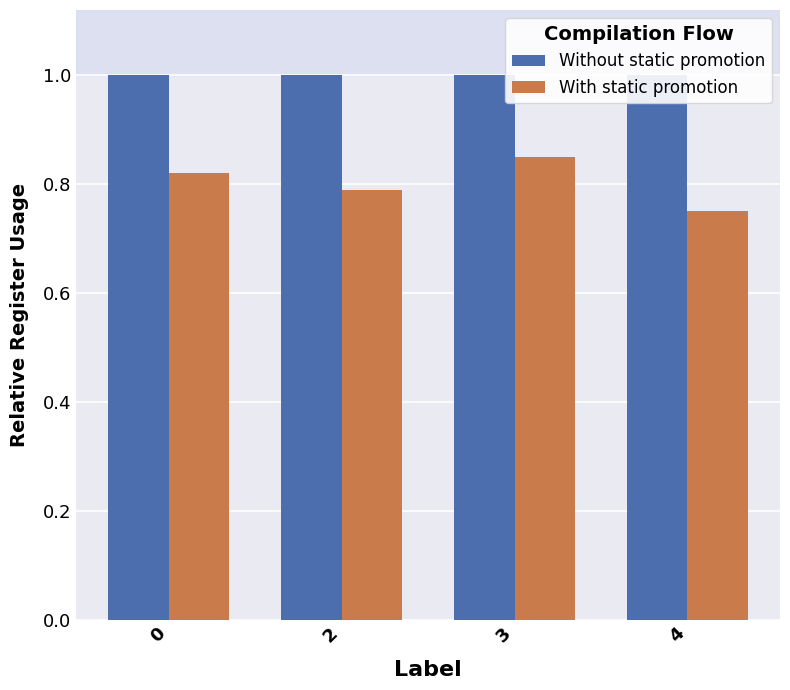

What is the value of the With static promotion bar at the 3rd from the left?

0.8